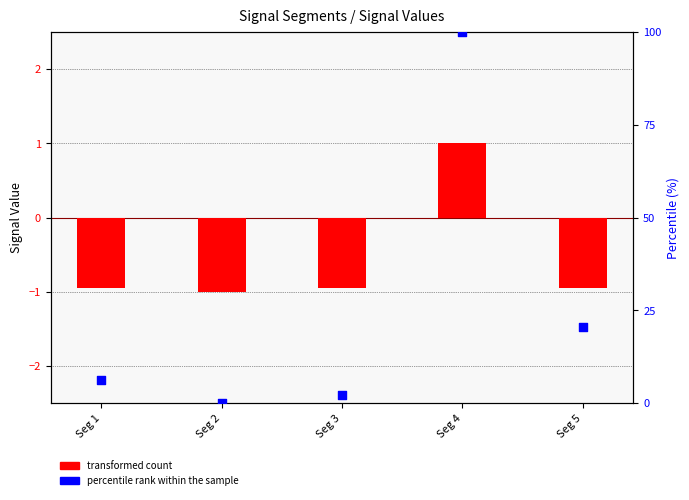

At which category is the sum across all series the highest?

Seg 4